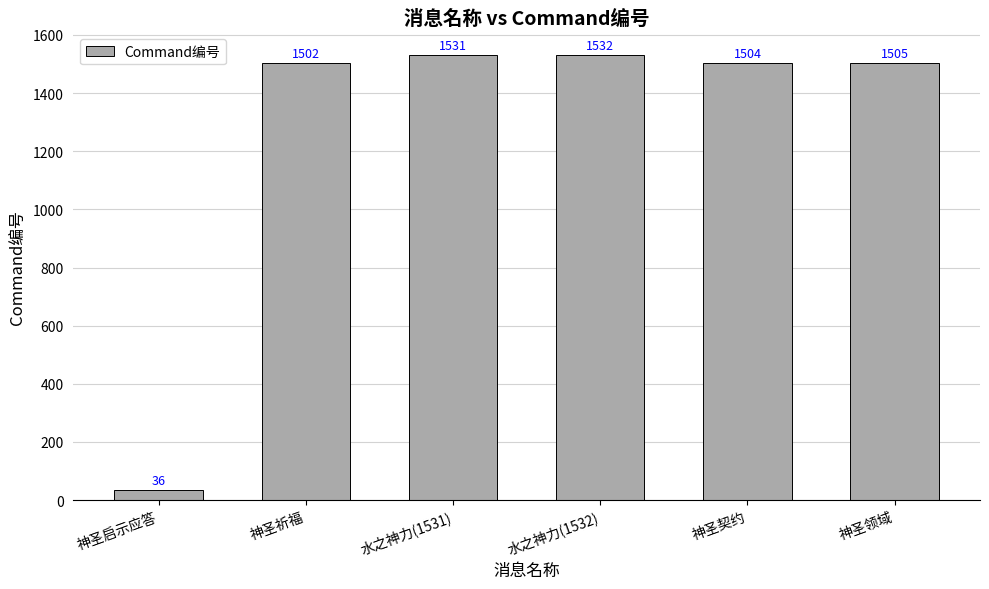

The value at 神圣领域 is 942. True or false?

False